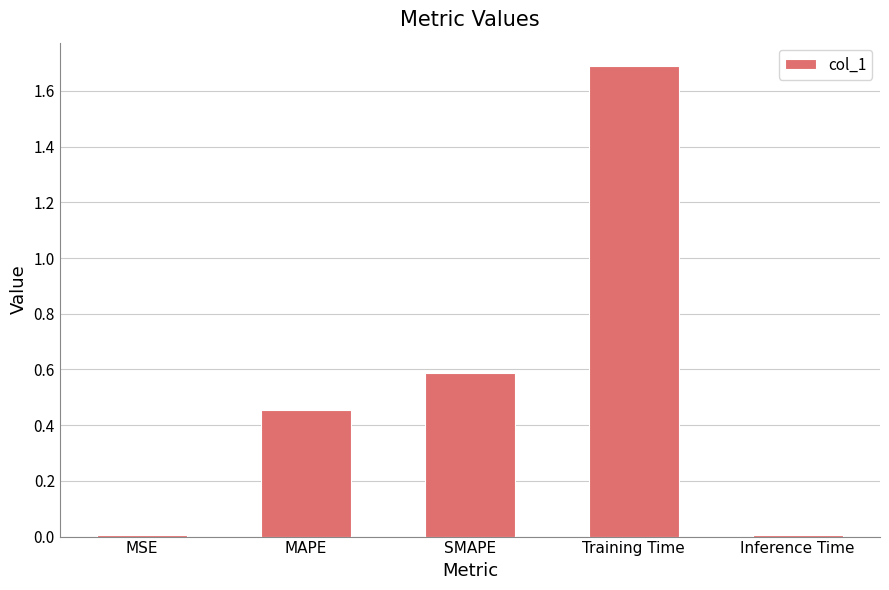

The chart shows a value of 0.3 at SMAPE. True or false?

False